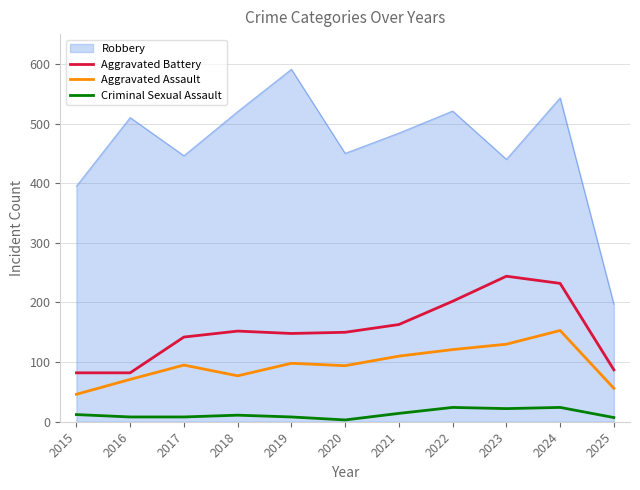

How many values in the Aggravated Battery series are below 150?

5